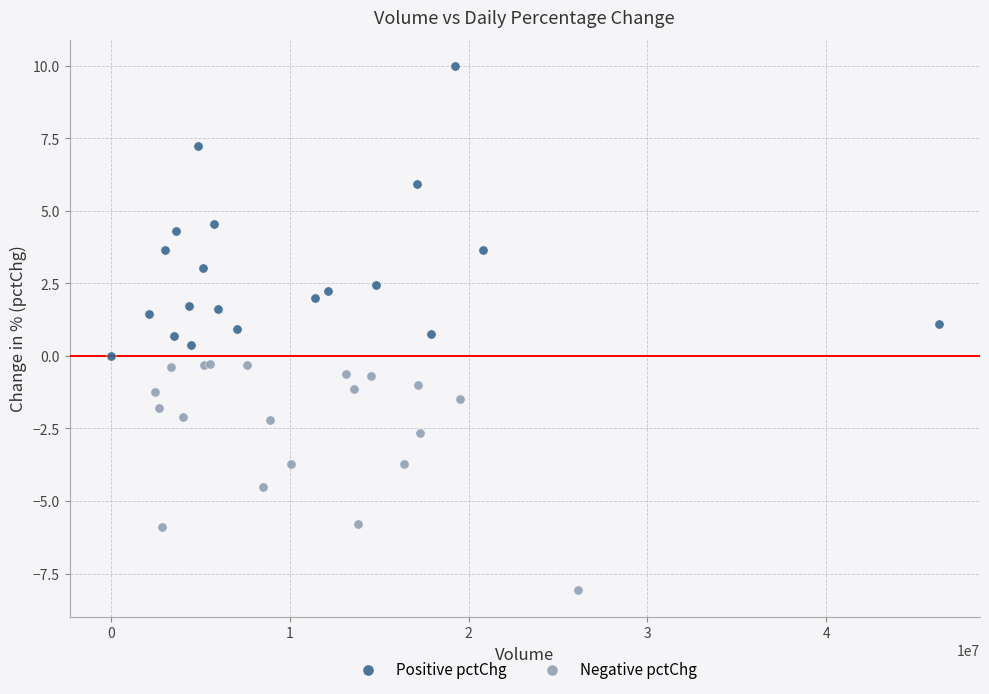

Which series reaches the maximum Y coordinate?

Positive pctChg